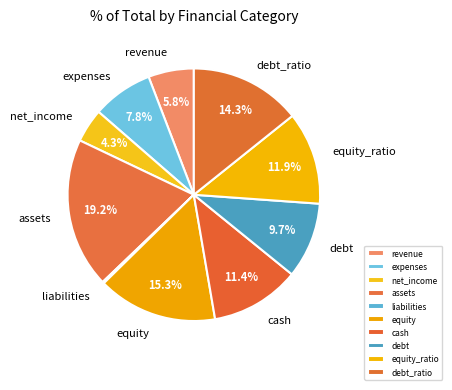

To the nearest percent, what is the difference between the largest and smallest slice percentages?

19%